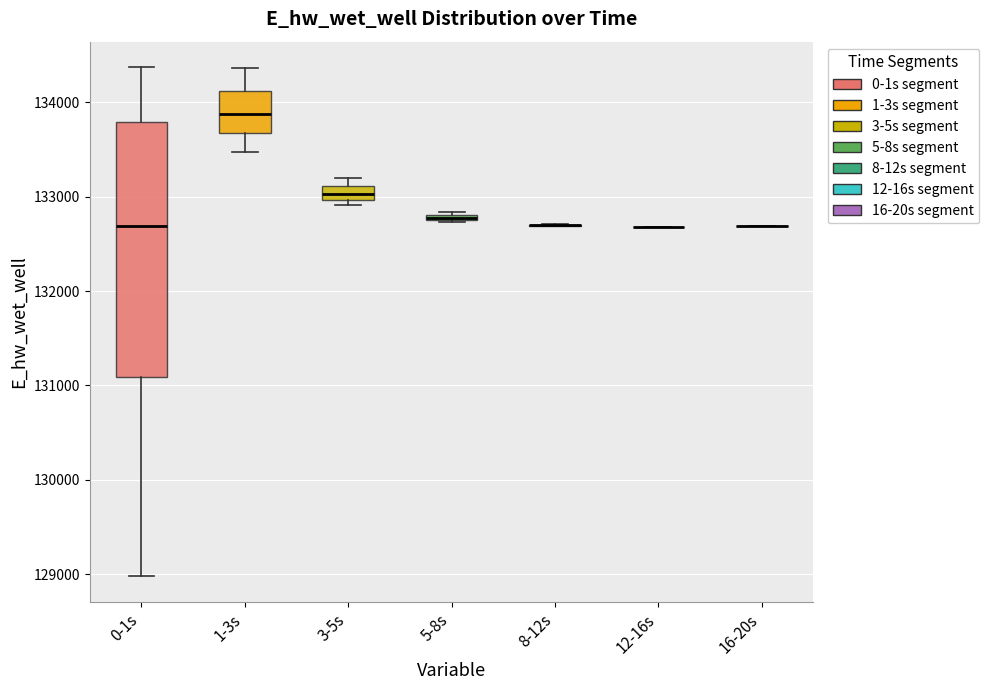

Which box is the tallest, from its lower edge to its upper edge?

0-1s